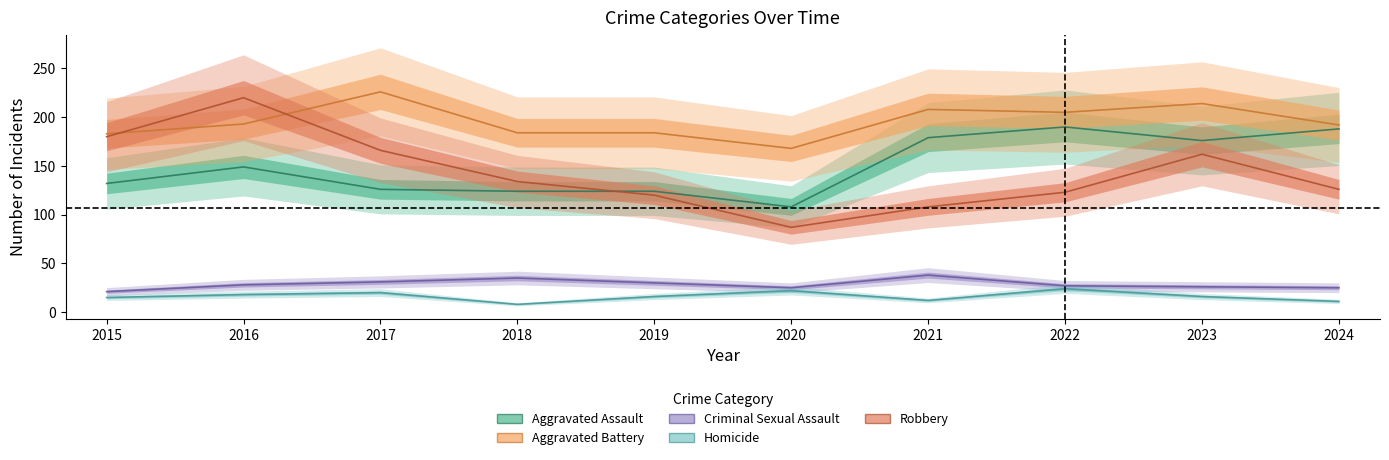

Which series has the largest range (max minus min)?

Robbery